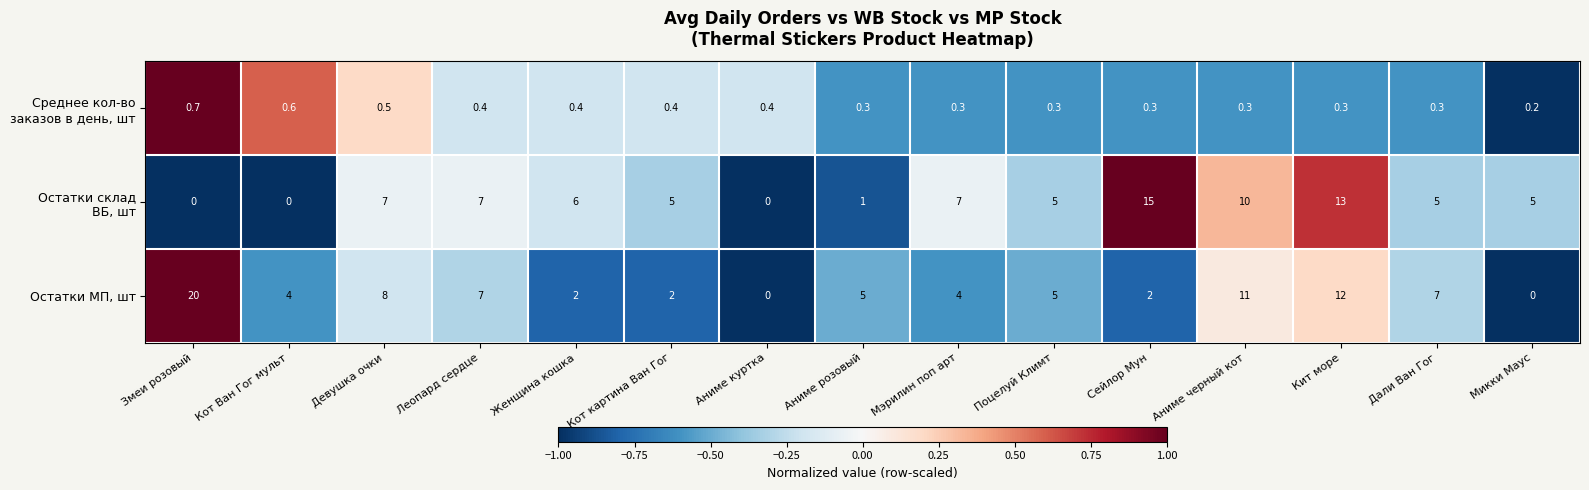

What is the greatest value displayed?

20.0